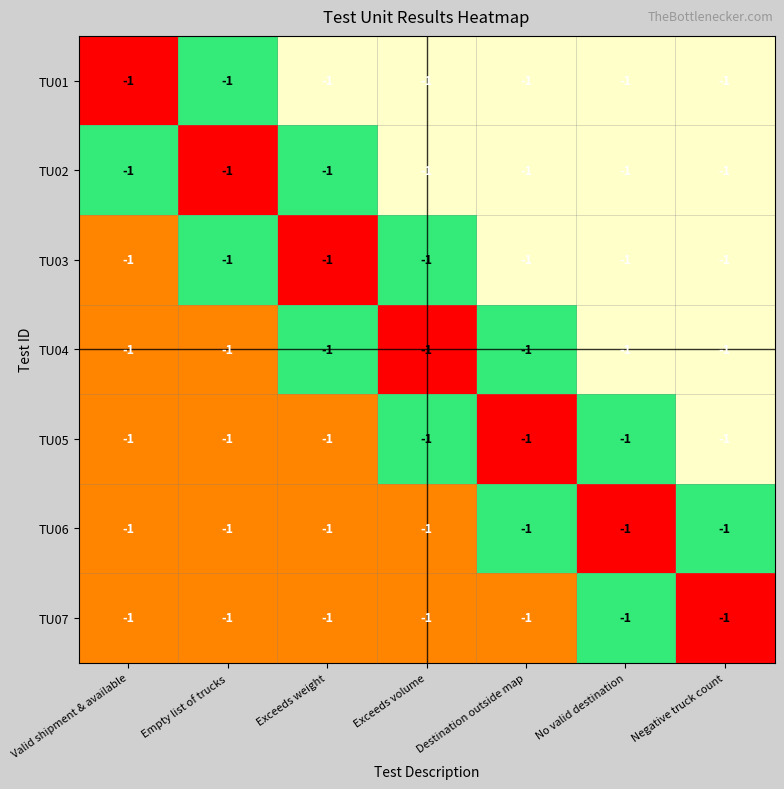

The value of TU07 at No valid destination is 0.4. True or false?

False